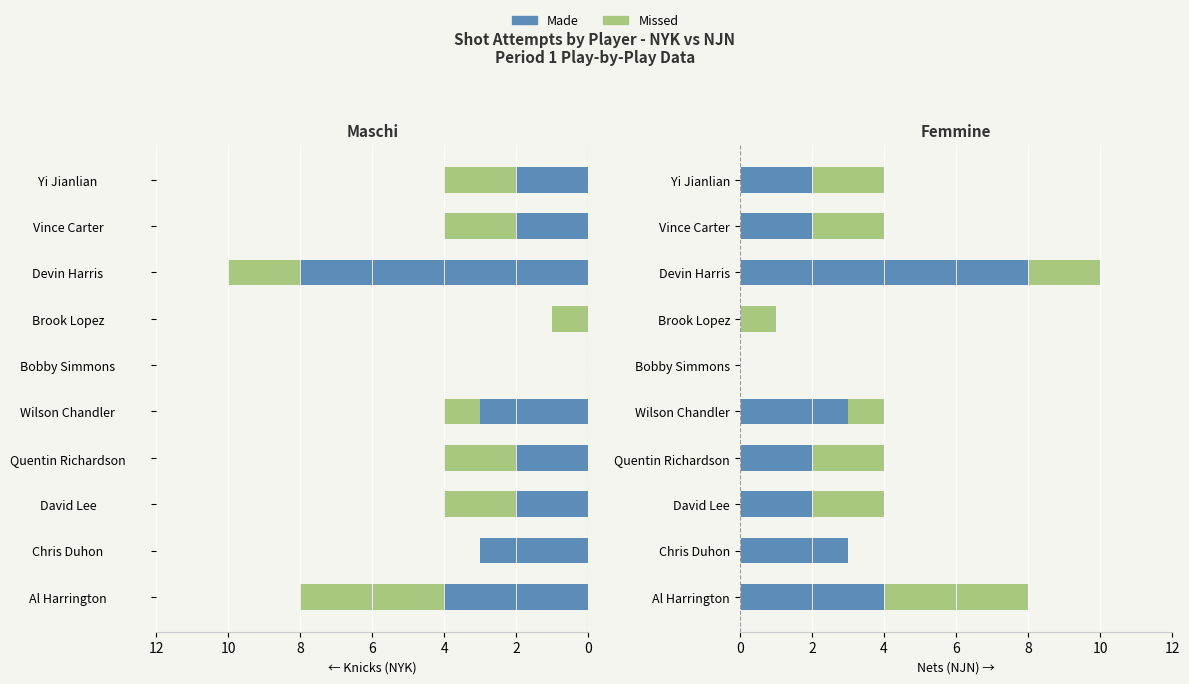

Is the value of missed at Al Harrington greater than the value of made at Brook Lopez?

Yes